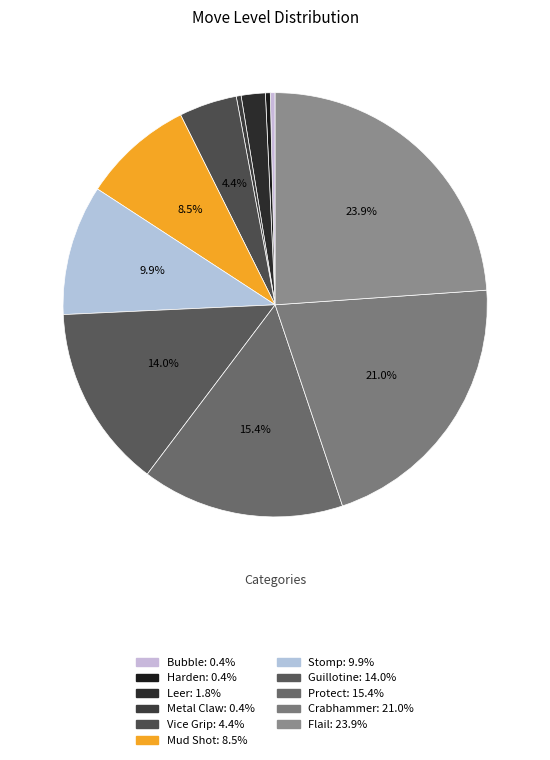

How many segments does this pie chart have?

11